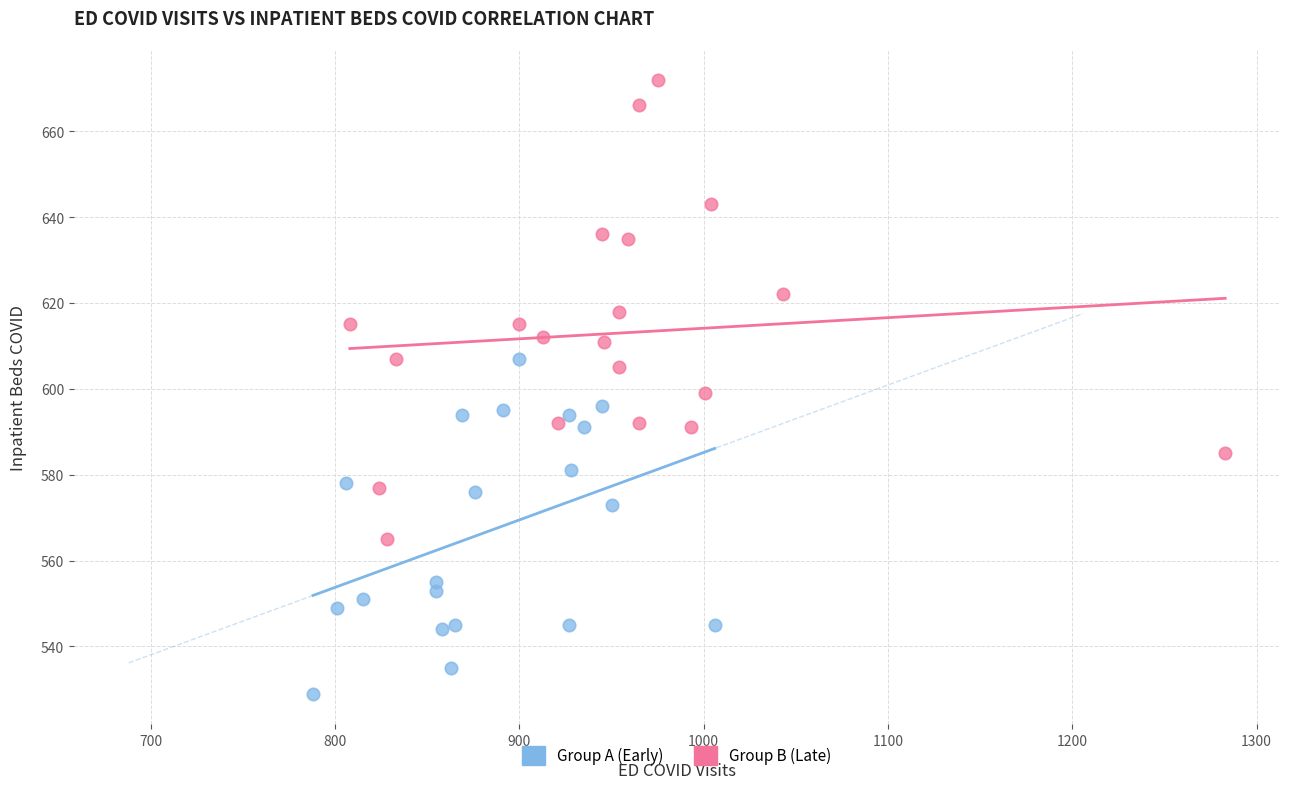

Which series contains the lowest Y value?

Group A (Early)